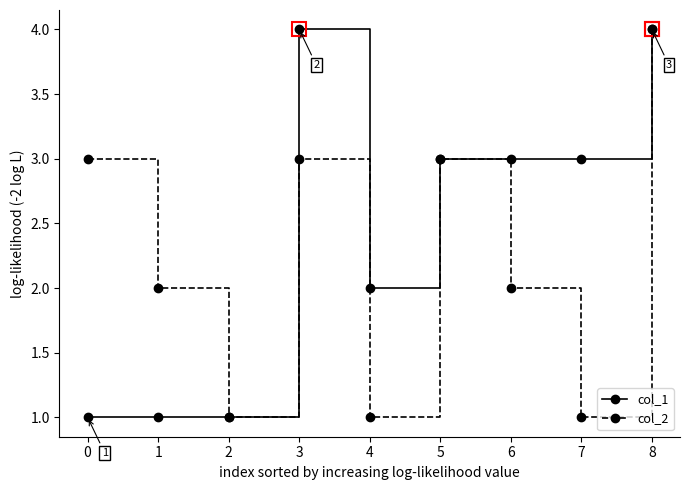

Reading left to right, extract all data points from this chart.

col_1: 1	1	1	4	2	3	3	3	4
col_2: 3	2	1	3	1	3	2	1	4